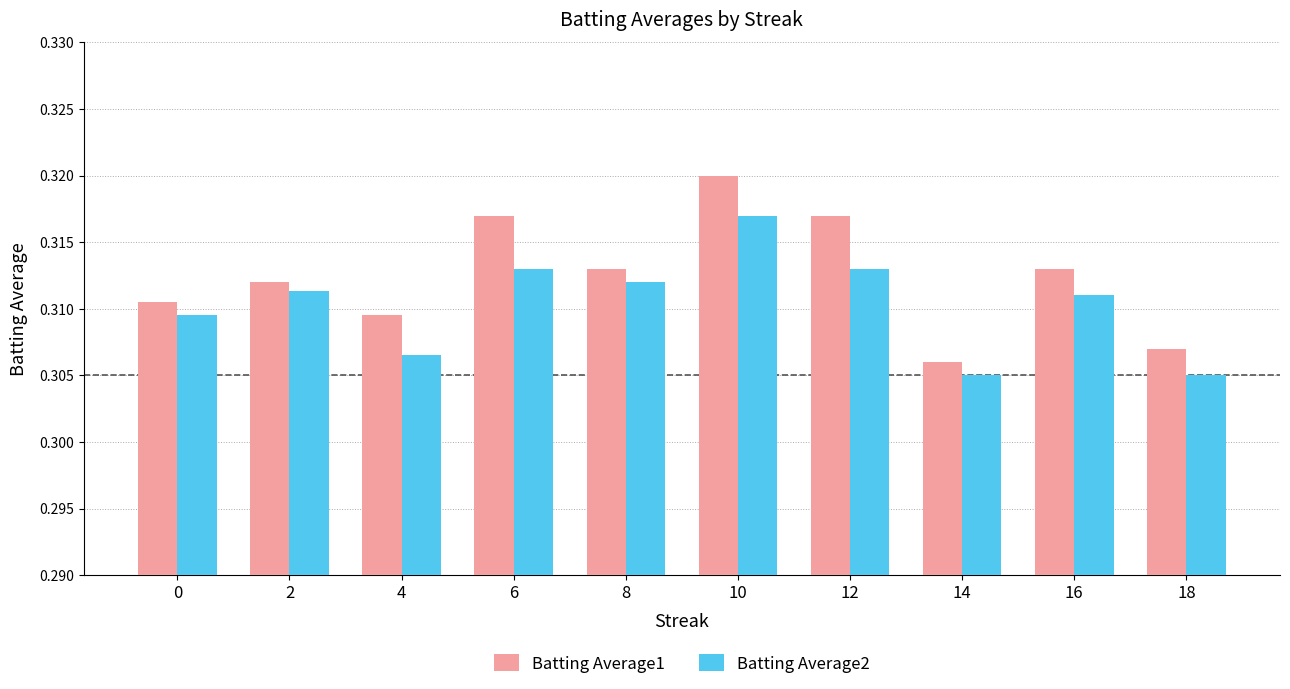

At which category is the sum across all series the highest?

10